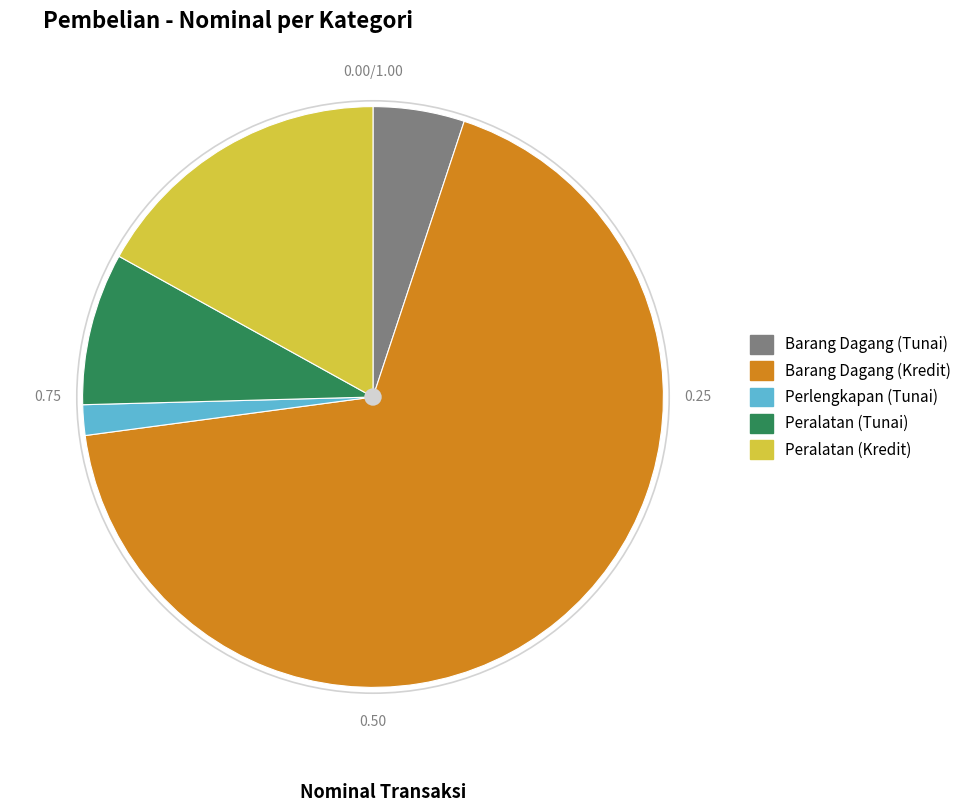

Between Barang Dagang (Tunai) and Barang Dagang (Kredit), which is larger?

Barang Dagang (Kredit)